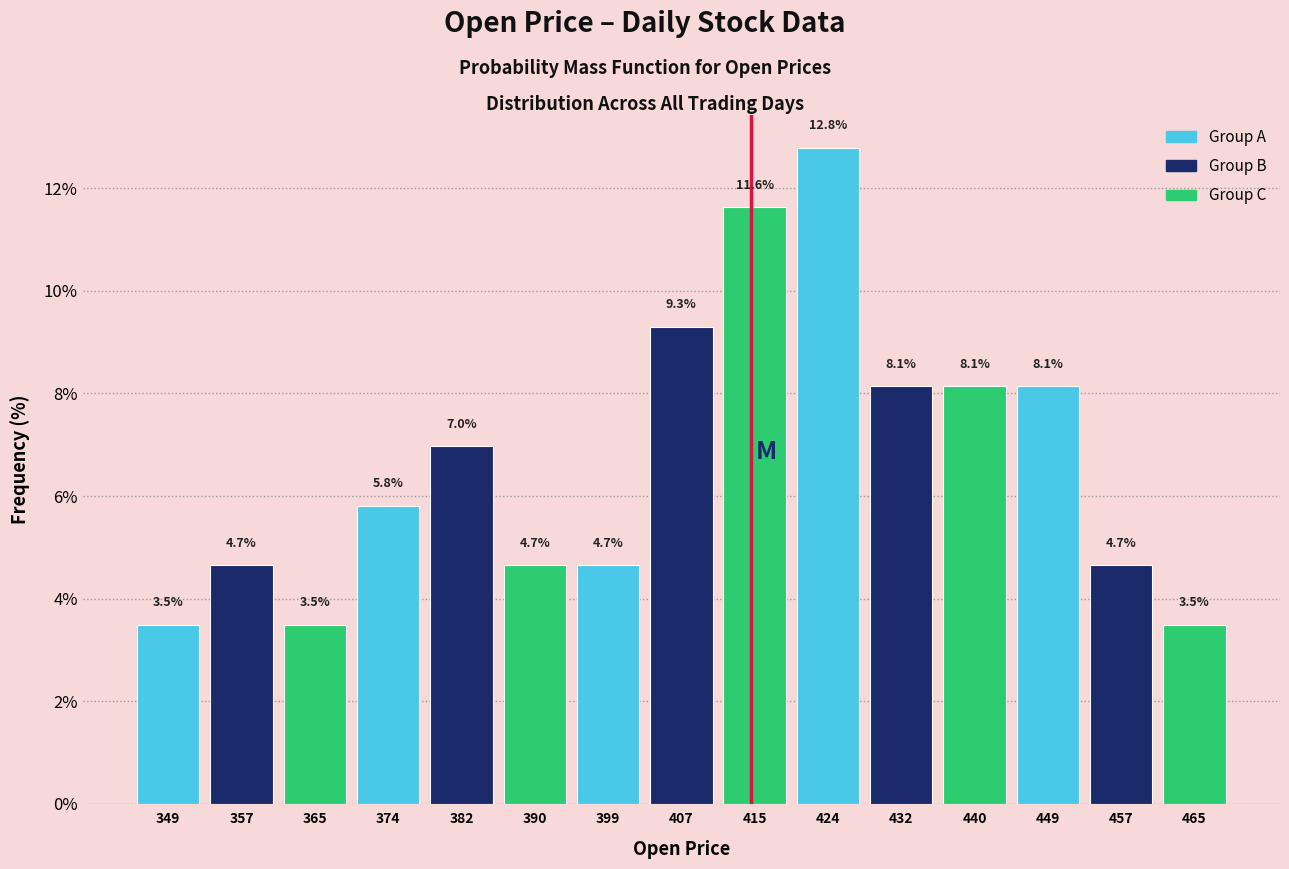

What is the height of the bar covering 387 to 395 on the x-axis? The bar edges are not printed on the chart, so give them approximately, as read against the axis.

4.7